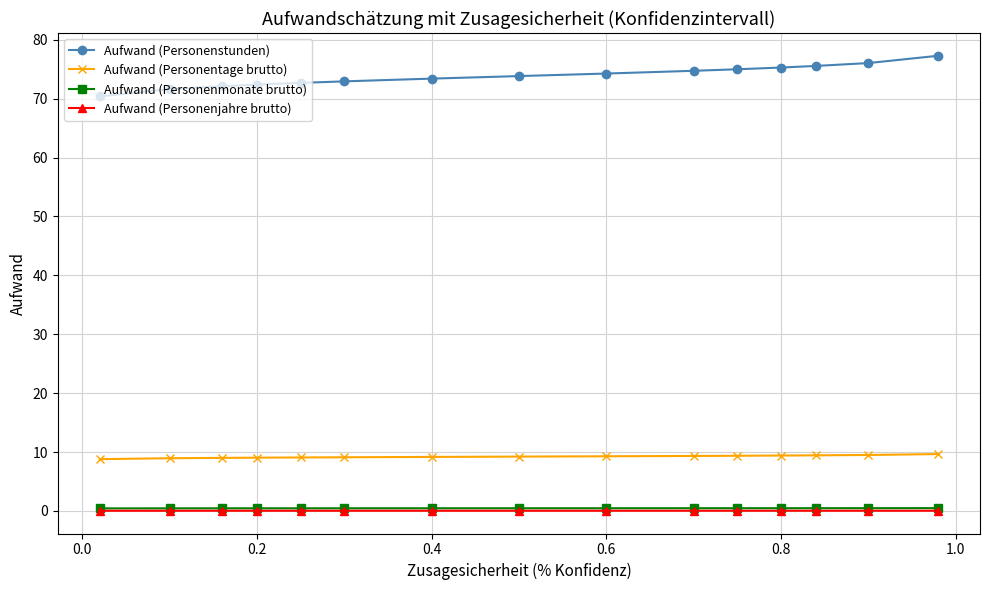

Which series has the widest spread of values?

Aufwand (Personenstunden)